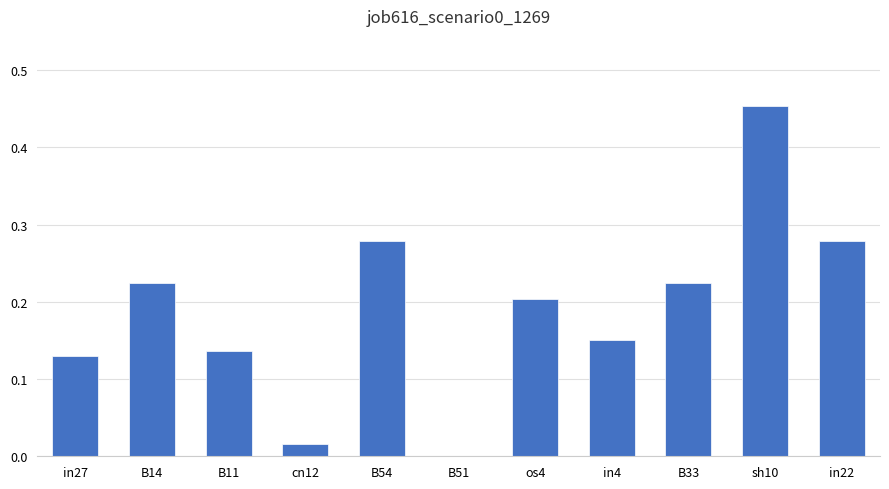

Are the bars grouped side by side (vs. stacked)?

No